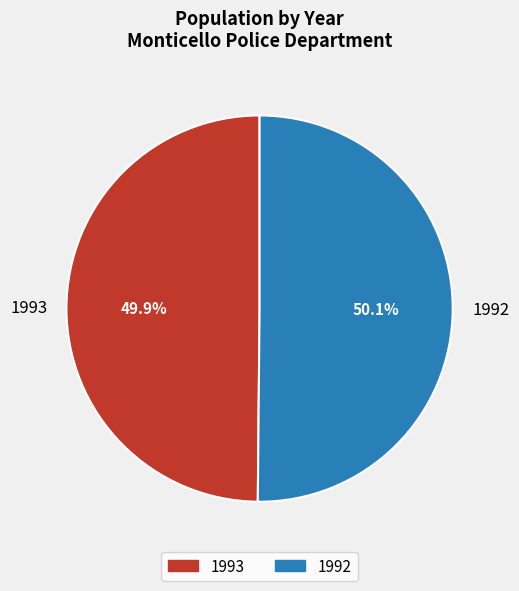

To the nearest percent, what is the combined percentage of 1992 and 1993?

100%